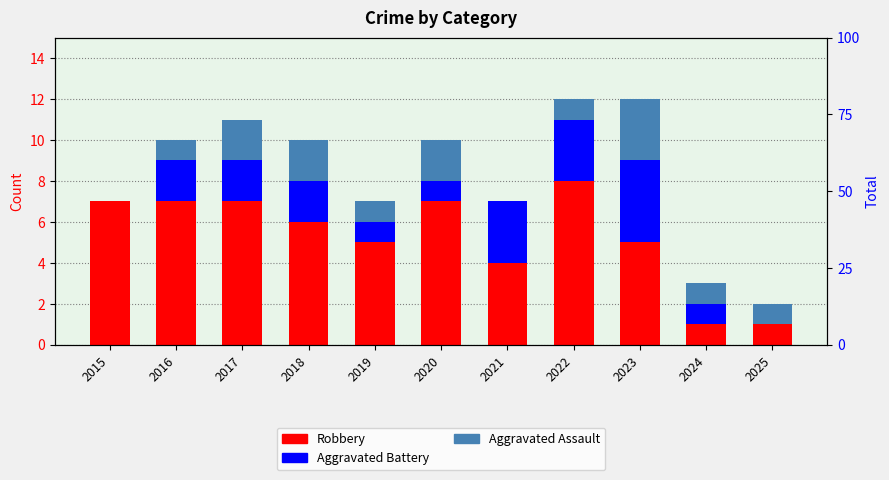

True or false: Robbery has a value of 7 at 2015.

True